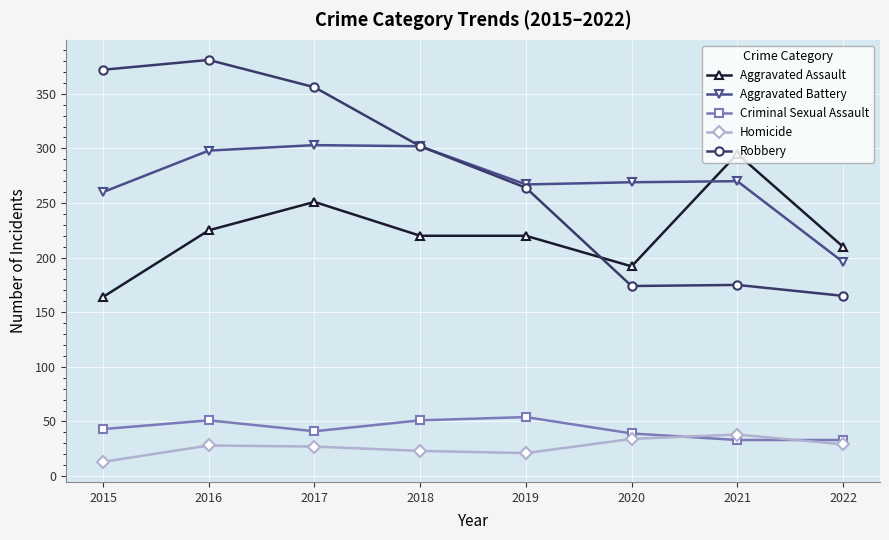

True or false: Homicide has a value of 45 at 2017.

False